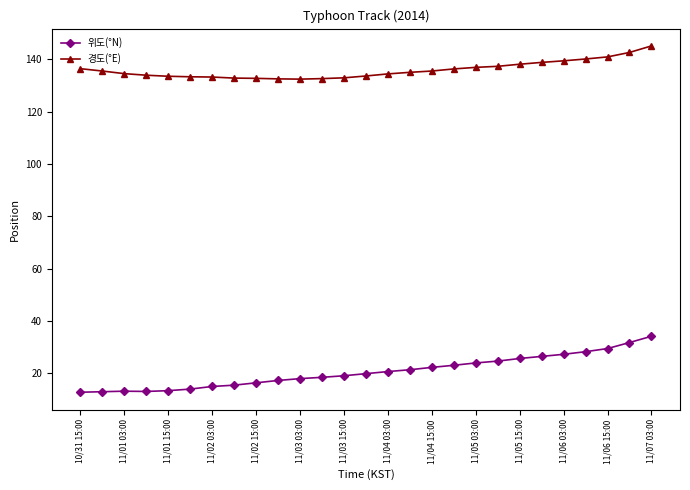

At how many categories does at least one series exceed 51?

27